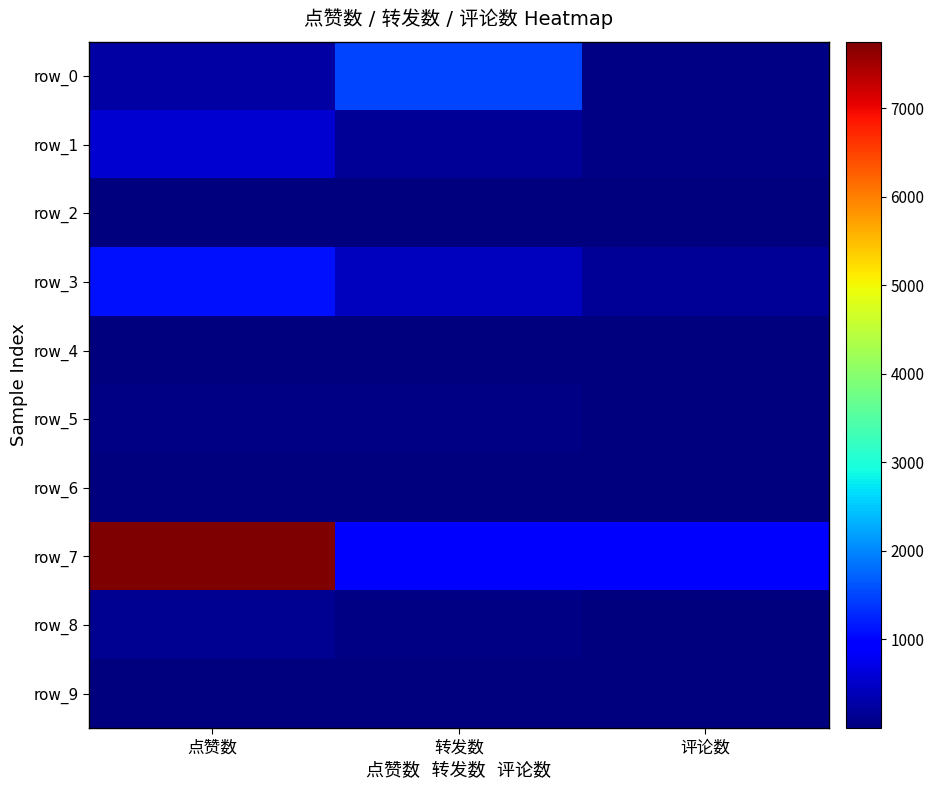

What is the greatest value displayed?

7750.6